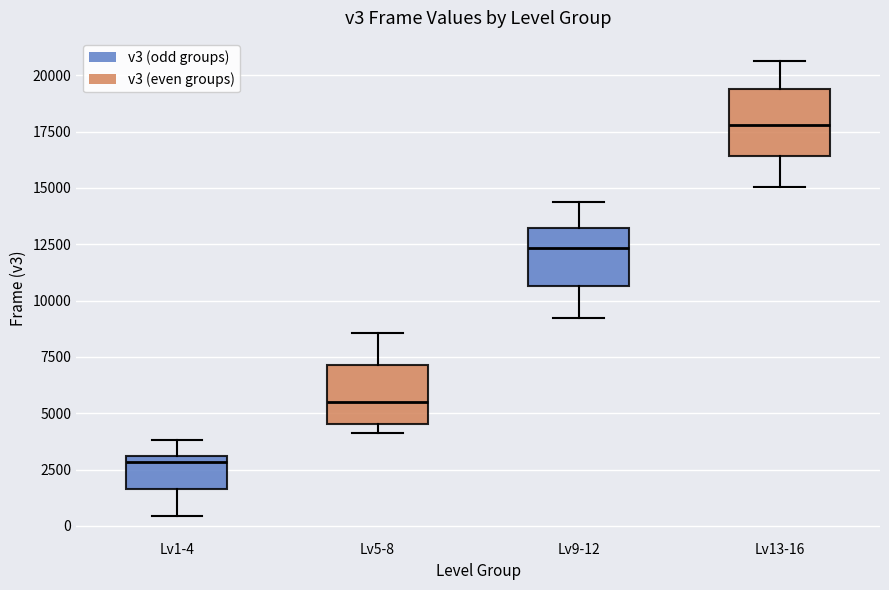

Reading left to right, read every box against the y-axis: the position of its median line, the range the box covers, and the ends of its whiskers. The values are not printed on the chart, so give them approximately, as read against the axis.

Lv1-4: median 3000 (just below the box's upper edge), box 1500 to 3000, whiskers 500 to 4000
Lv5-8: median 5500, box 4500 to 7000, whiskers 4000 to 8500
Lv9-12: median 12500, box 10500 to 13000, whiskers 9000 to 14500
Lv13-16: median 18000, box 16500 to 19500, whiskers 15000 to 20500